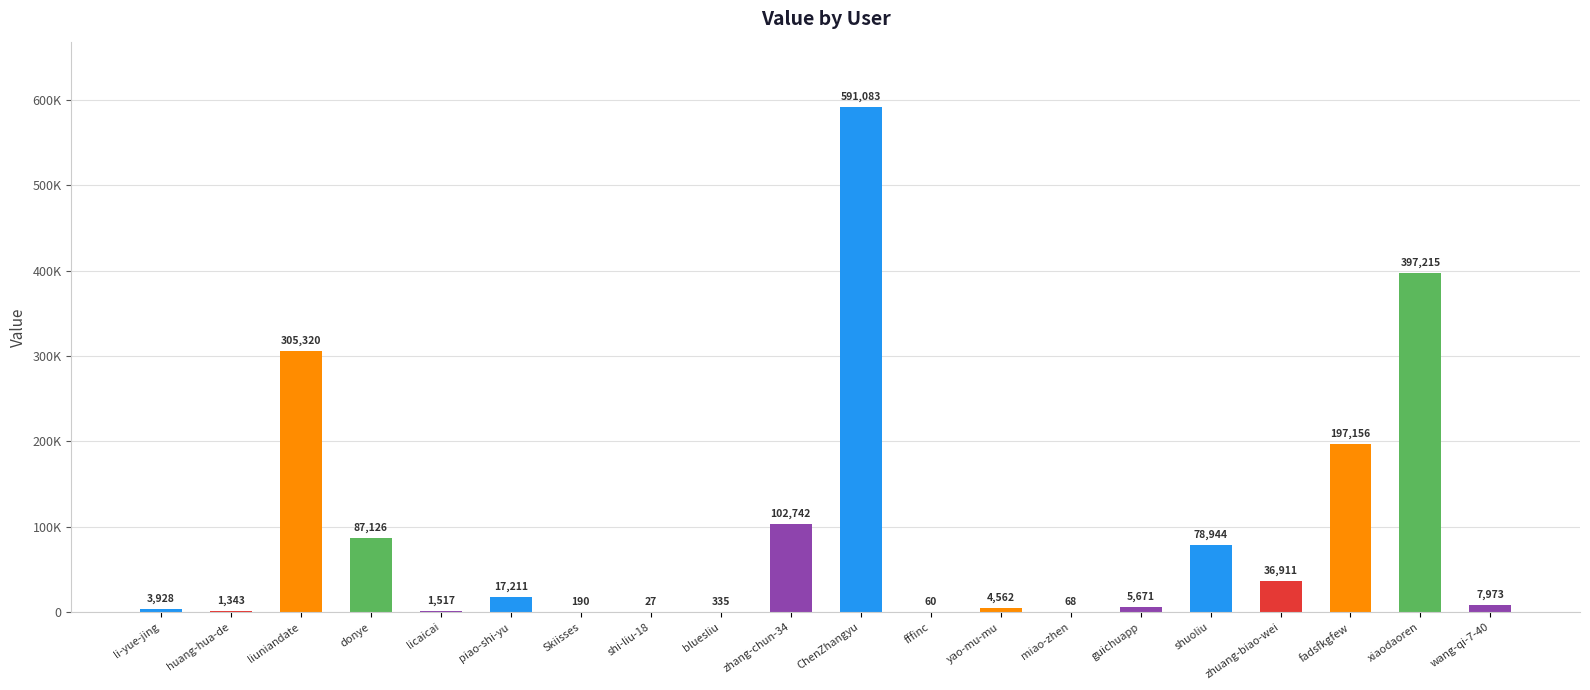

Are the bars horizontal?

No